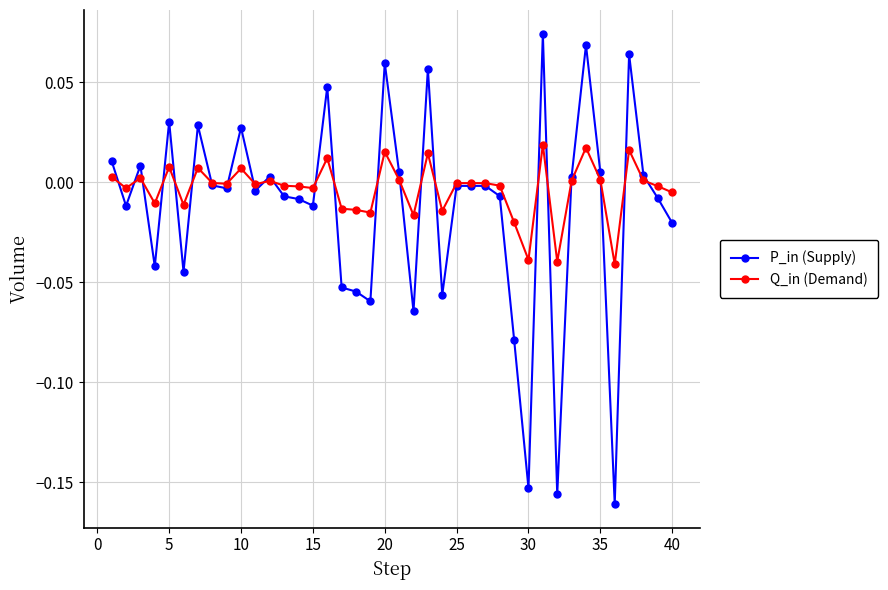

True or false: Q_in (Demand) has more than 0 points higher than both neighbors.

True